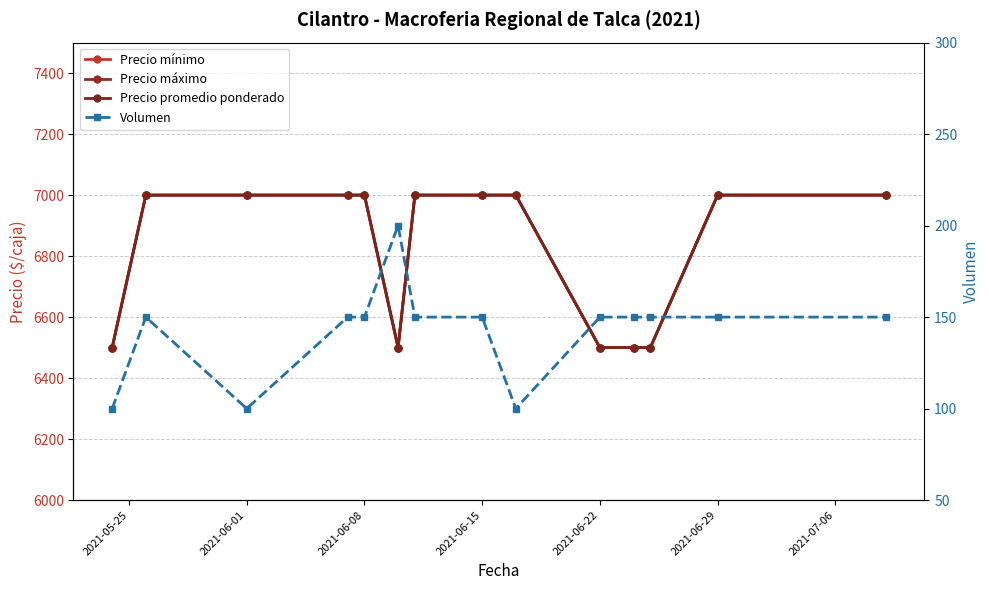

What is the spread (max minus min) of values at 2021-07-06?

6850